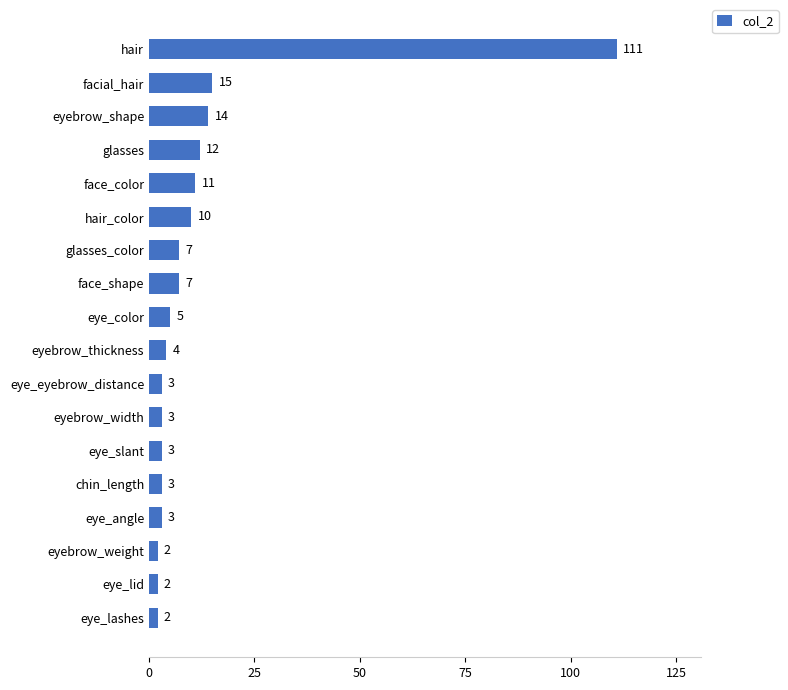

What is the sum of all values?

217